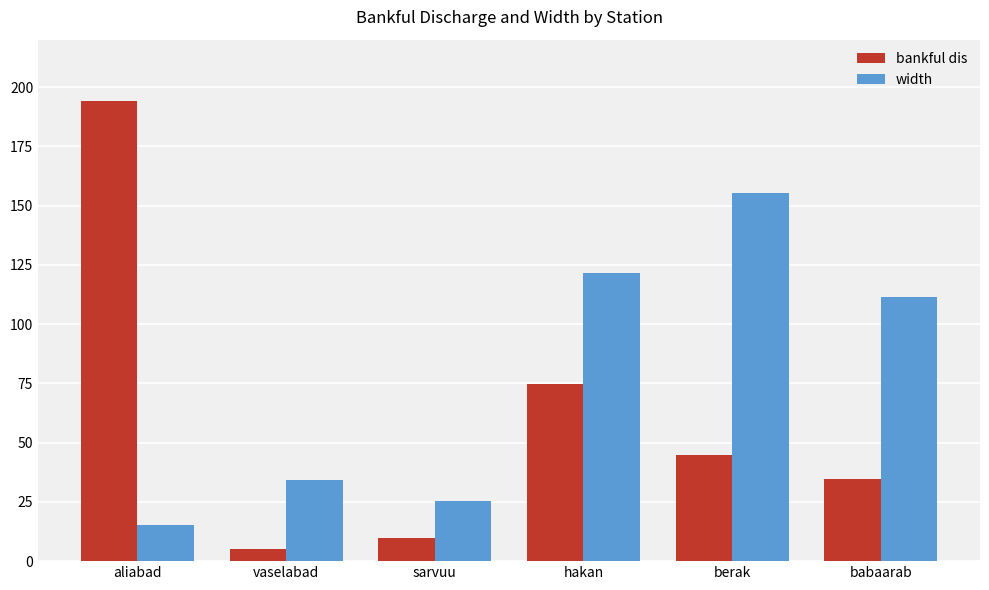

What are all the series names shown in the legend?

bankful dis, width